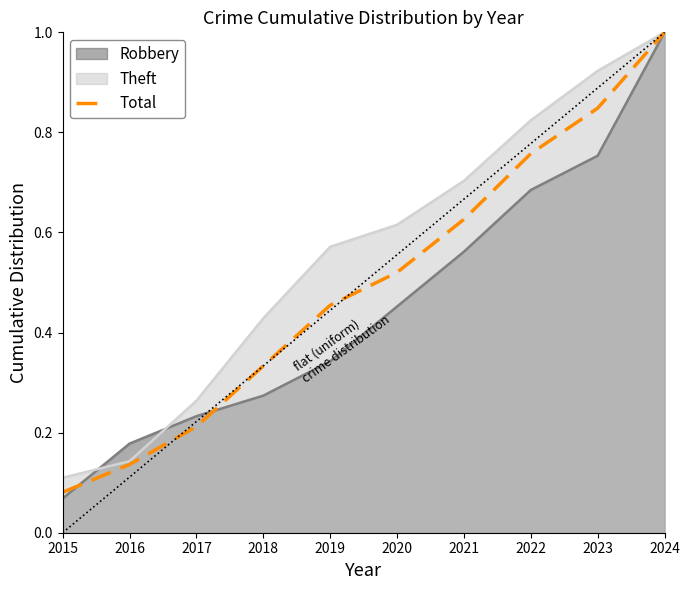

What is the greatest value displayed?

1.0